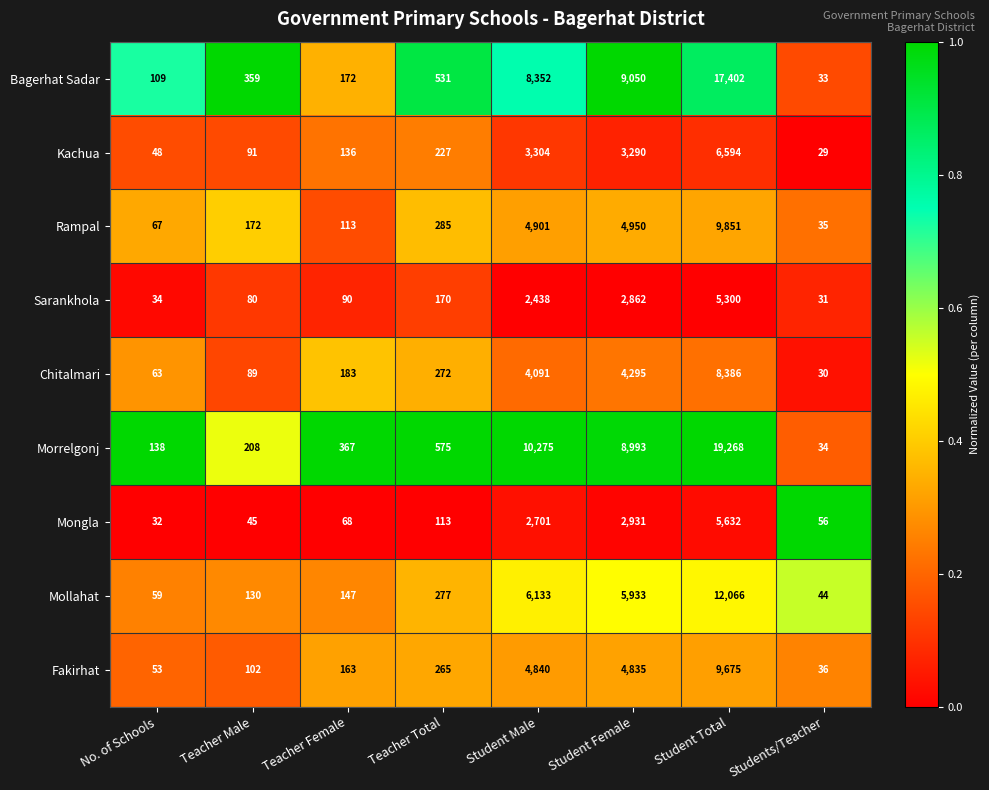

Which series has the largest range (max minus min)?

Morrelgonj